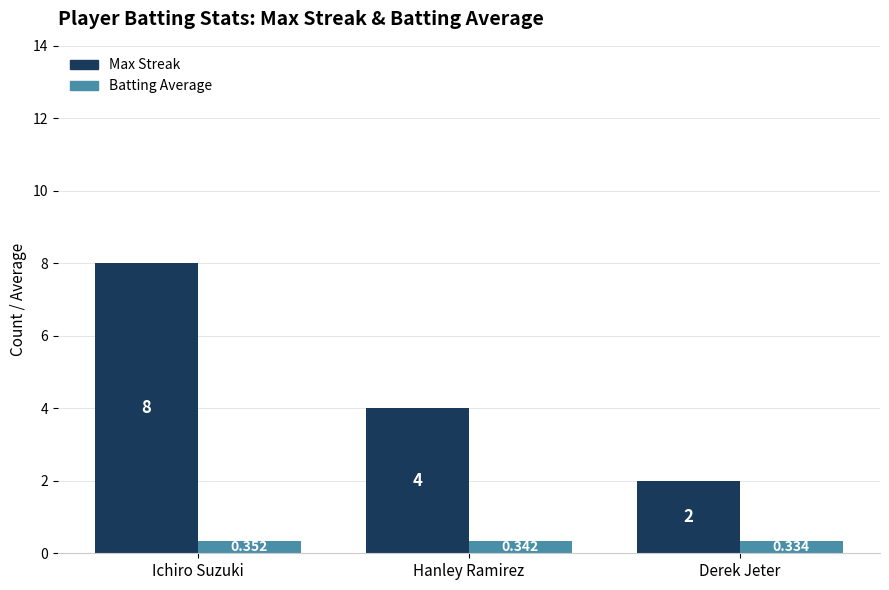

How many Batting Average values are between 0 and 1?

3